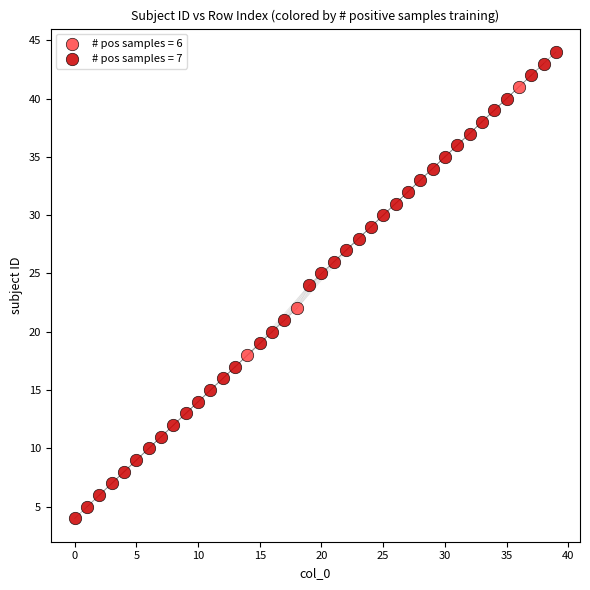

What are all the series names shown in the legend?

# pos samples = 6, # pos samples = 7